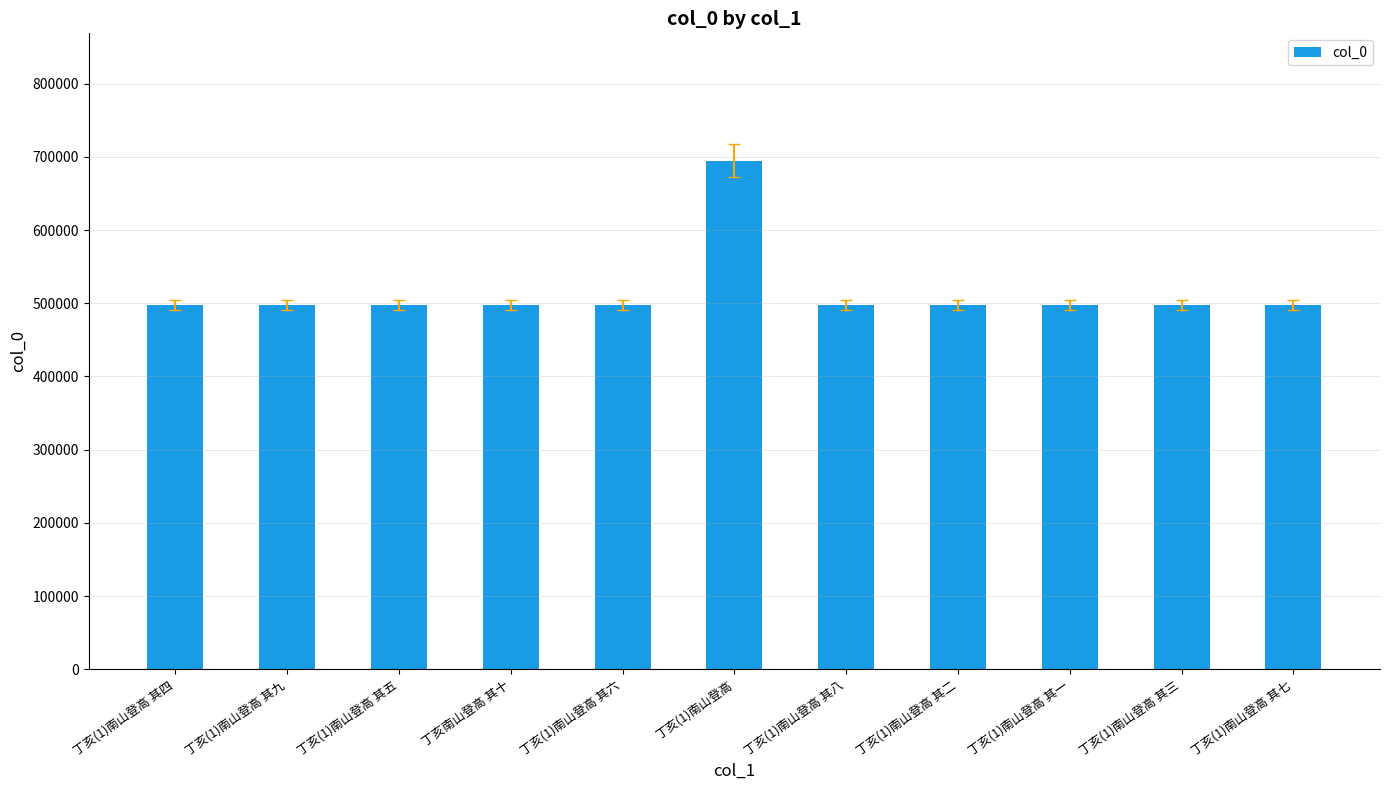

What is the difference between the maximum and minimum values?

197113